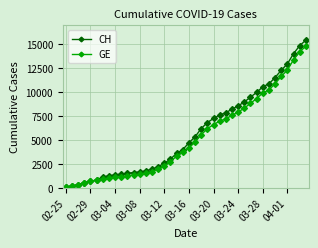

What is the maximum value shown in the chart?

15439